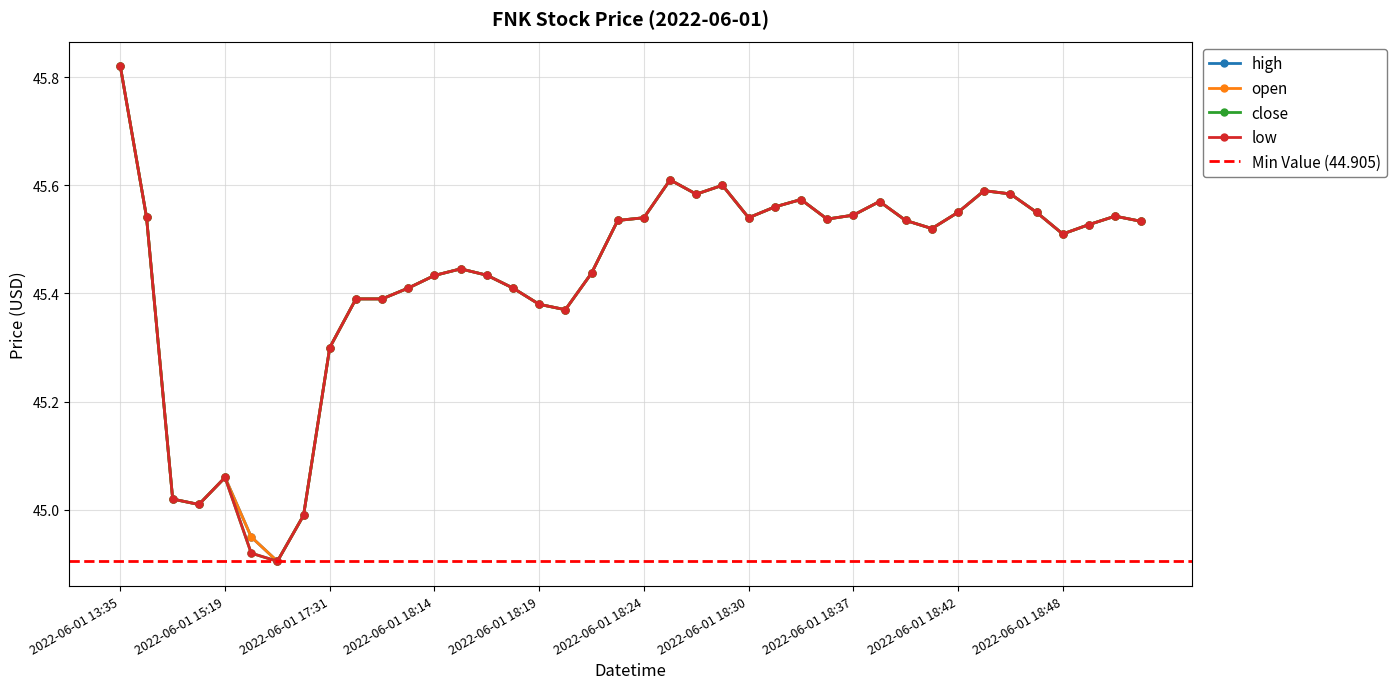

True or false: close has a value of 45.5 at 2022-06-01 18:47.

True